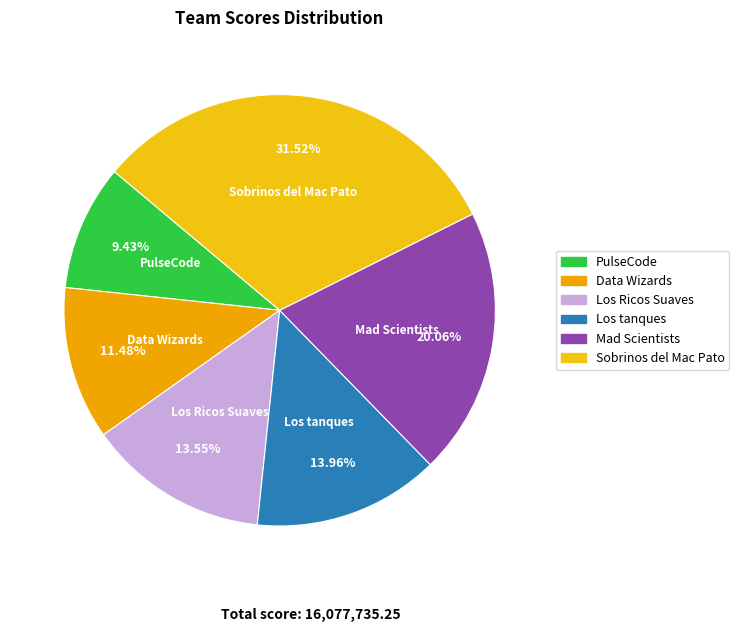

Which category has the smallest portion of the pie?

PulseCode